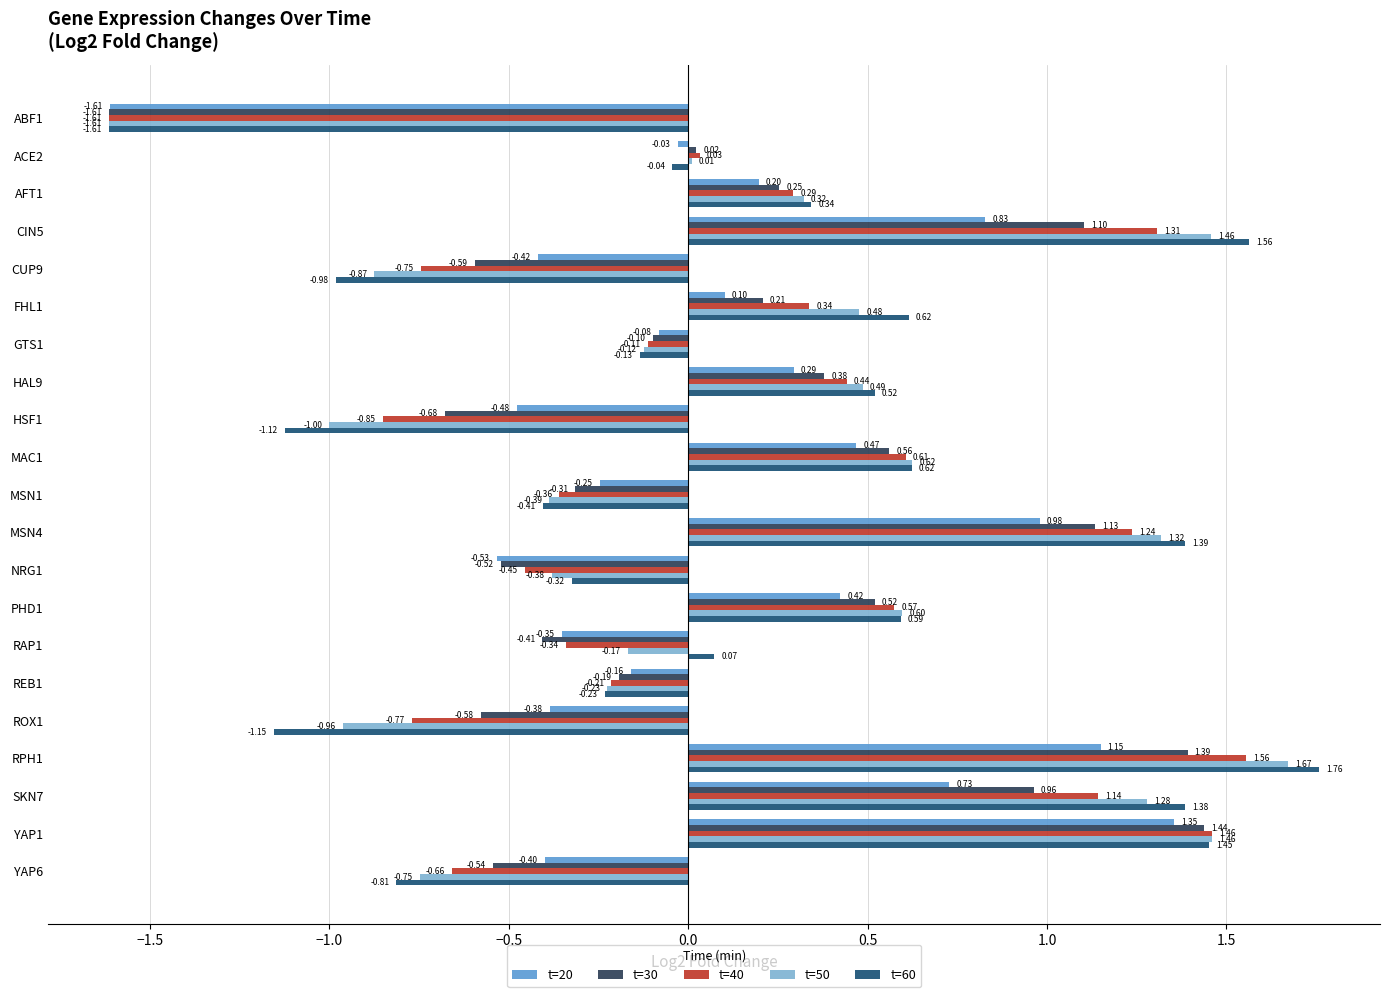

At which category is the sum across all series the highest?

RPH1